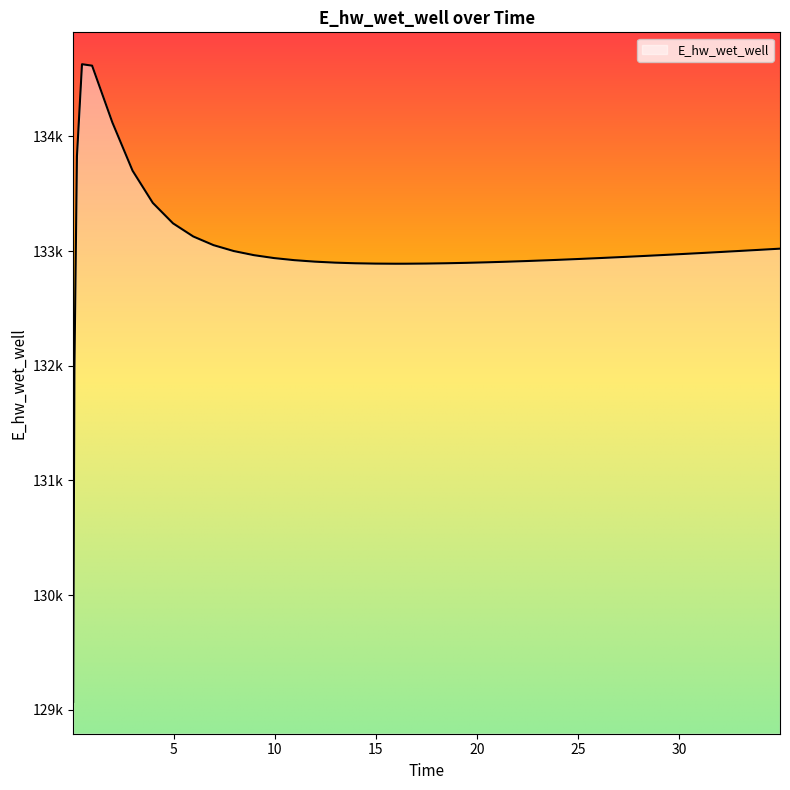

Reading right to left, what are all the values shown in this chart?

34.96875=133020.4	33.96875=133010.3	32.96875=133000.5	31.96875=132990.8	30.96875=132981.3	29.96875=132972.0	28.96875=132963.0	27.96875=132954.3	26.96875=132945.8	25.96875=132937.7	24.96875=132930.0	23.96875=132922.7	23.46875=132919.2	22.46875=132912.7	21.46875=132906.7	20.46875=132901.4	19.46875=132896.8	18.46875=132893.2	17.46875=132890.6	16.46875=132889.2	15.96875=132889.1	14.96875=132890.1	13.96875=132893.1	12.96875=132898.6	11.96875=132907.3	10.96875=132920.1	9.96875=132938.2	8.96875=132963.7	7.96875=132999.6	6.96875=133051.1	5.96875=133126.6	4.96875=133241.0	3.96875=133419.3	2.96875=133699.9	1.96875=134121.1	0.96875=134615.4	0.46875=134628.1	0.21875=133826.1	0.09375=131970.0	0.03125=129070.3